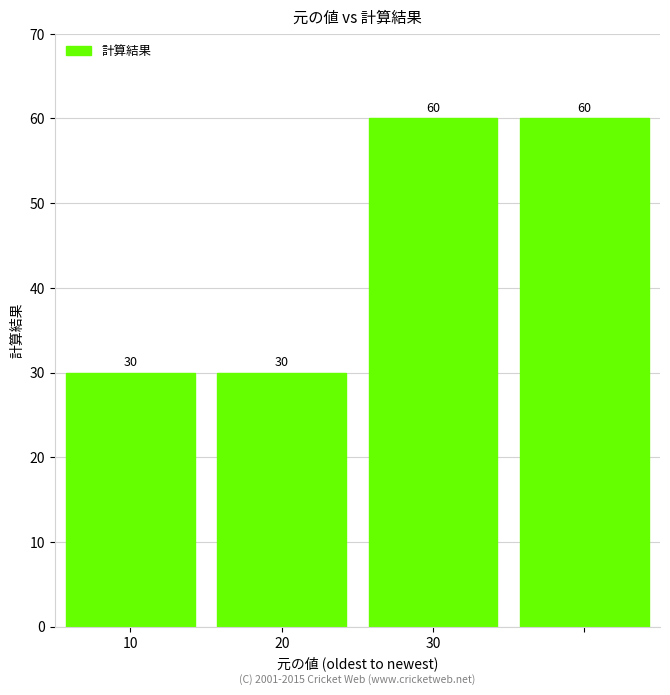

Count the values in the range 30 to 60.

4